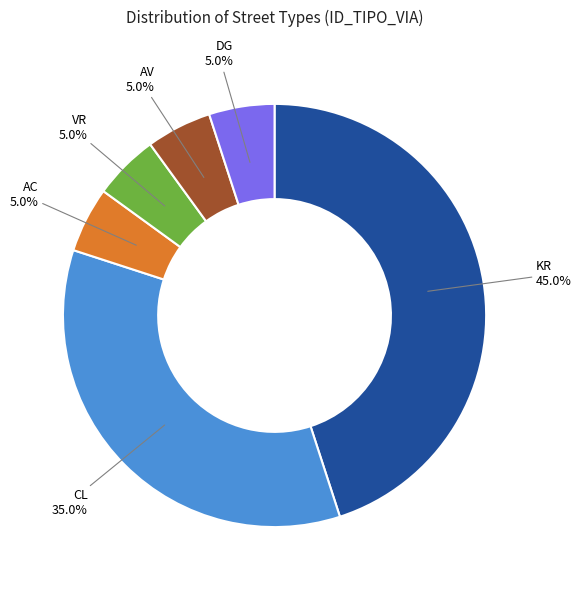

Is there a majority slice in this chart?

No